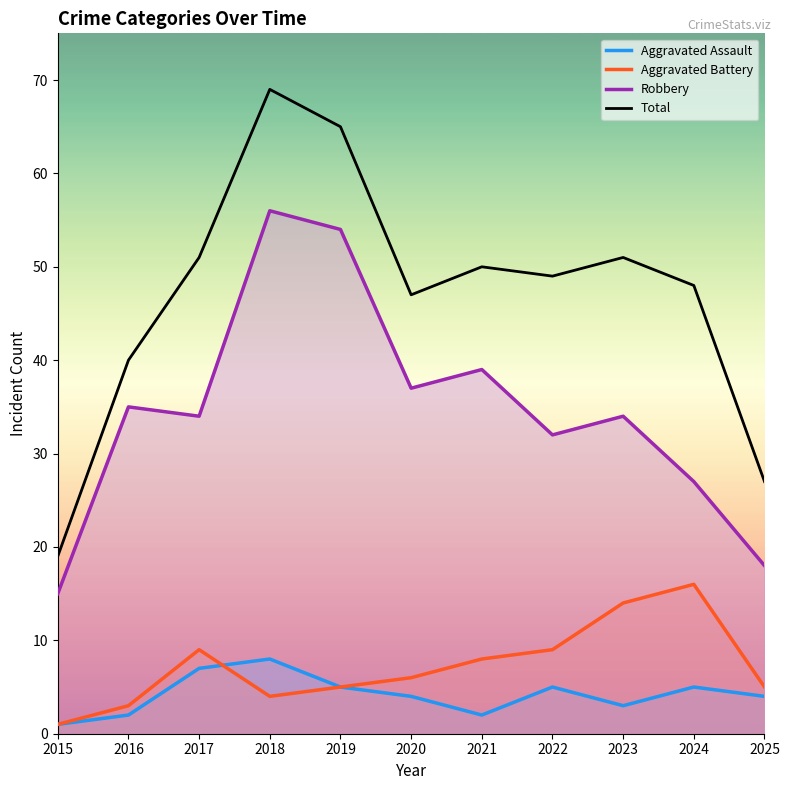

True or false: Total and Aggravated Battery intersect in this chart.

False